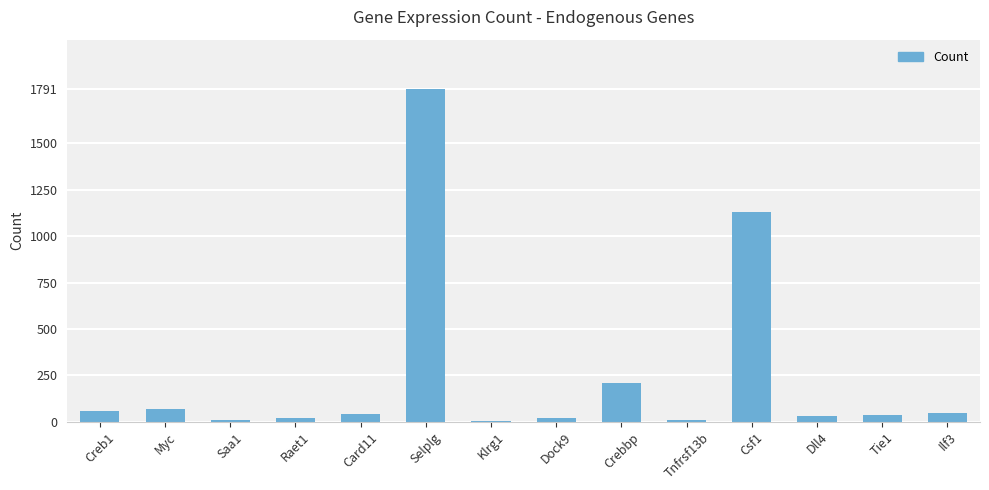

How many categories are shown in the chart?

14